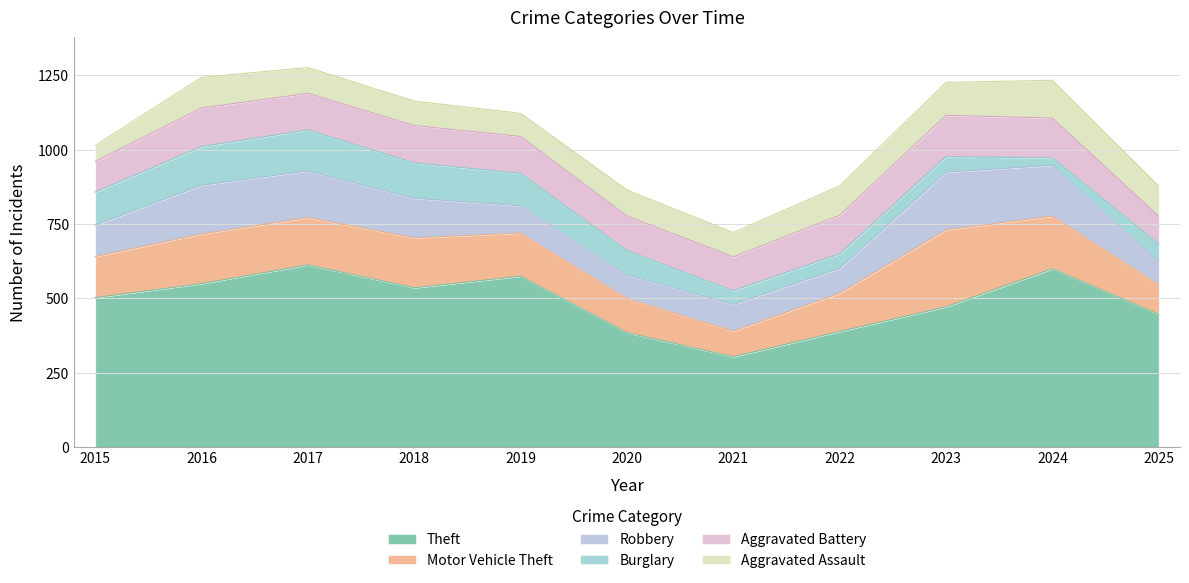

In Motor Vehicle Theft, how many points are higher than both neighbors (excluding endpoints)?

3